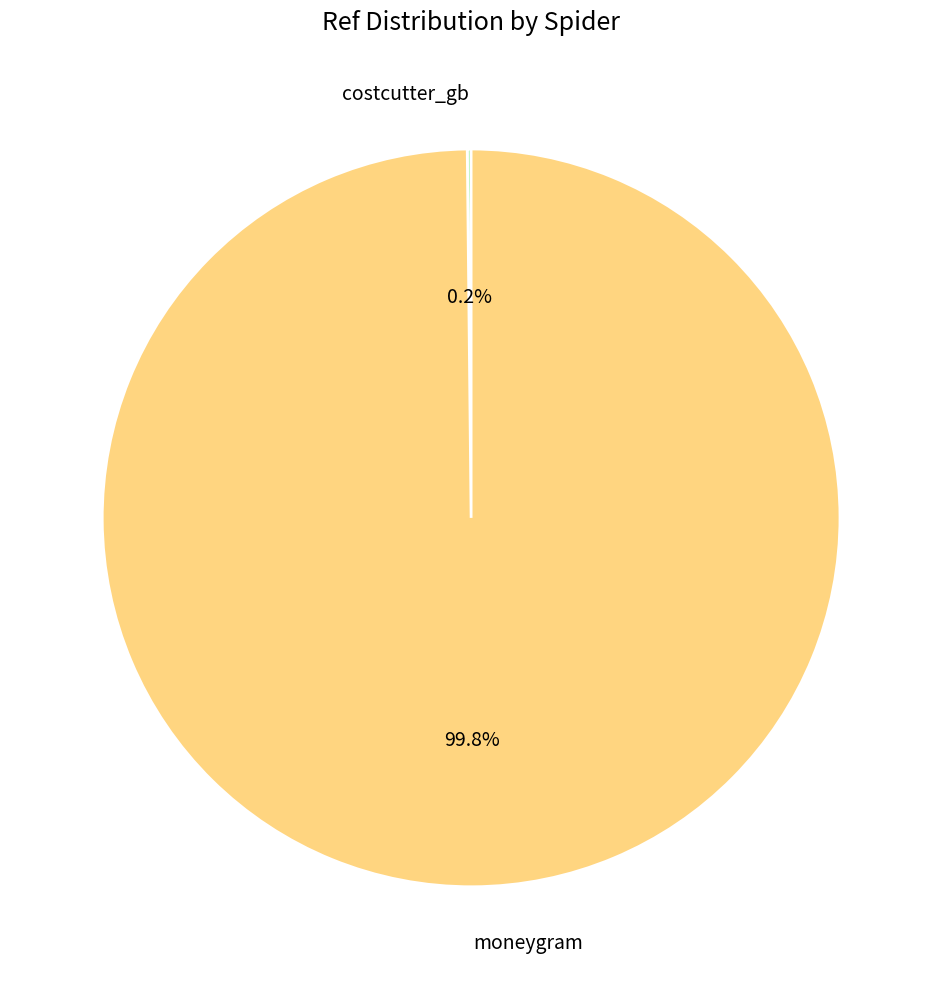

Is moneygram the majority of the pie?

Yes